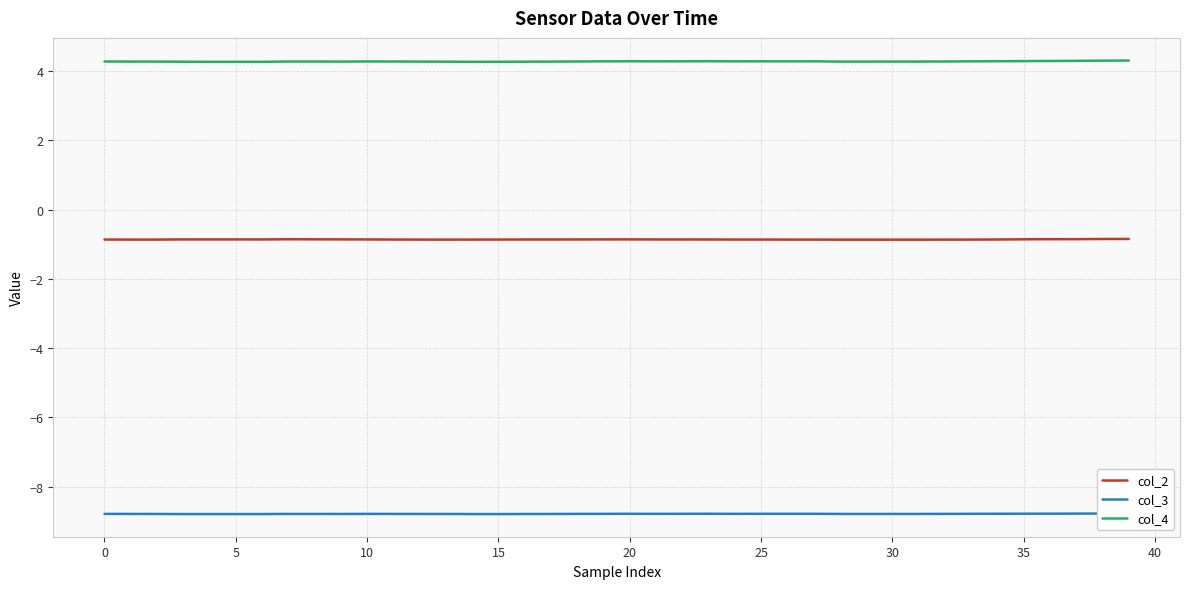

Reading left to right, list all the values displayed in this chart.

col_2: -0.9	-0.9	-0.9	-0.9	-0.9	-0.9	-0.9	-0.9	-0.9	-0.9	-0.9	-0.9	-0.9	-0.9	-0.9	-0.9	-0.9	-0.9	-0.9	-0.9	-0.9	-0.9	-0.9	-0.9	-0.9	-0.9	-0.9	-0.9	-0.9	-0.9	-0.9	-0.9	-0.9	-0.9	-0.9	-0.9	-0.9	-0.9	-0.8	-0.8
col_3: -8.8	-8.8	-8.8	-8.8	-8.8	-8.8	-8.8	-8.8	-8.8	-8.8	-8.8	-8.8	-8.8	-8.8	-8.8	-8.8	-8.8	-8.8	-8.8	-8.8	-8.8	-8.8	-8.8	-8.8	-8.8	-8.8	-8.8	-8.8	-8.8	-8.8	-8.8	-8.8	-8.8	-8.8	-8.8	-8.8	-8.8	-8.8	-8.8	-8.8
col_4: 4.3	4.3	4.3	4.3	4.3	4.3	4.3	4.3	4.3	4.3	4.3	4.3	4.3	4.3	4.3	4.3	4.3	4.3	4.3	4.3	4.3	4.3	4.3	4.3	4.3	4.3	4.3	4.3	4.3	4.3	4.3	4.3	4.3	4.3	4.3	4.3	4.3	4.3	4.3	4.3